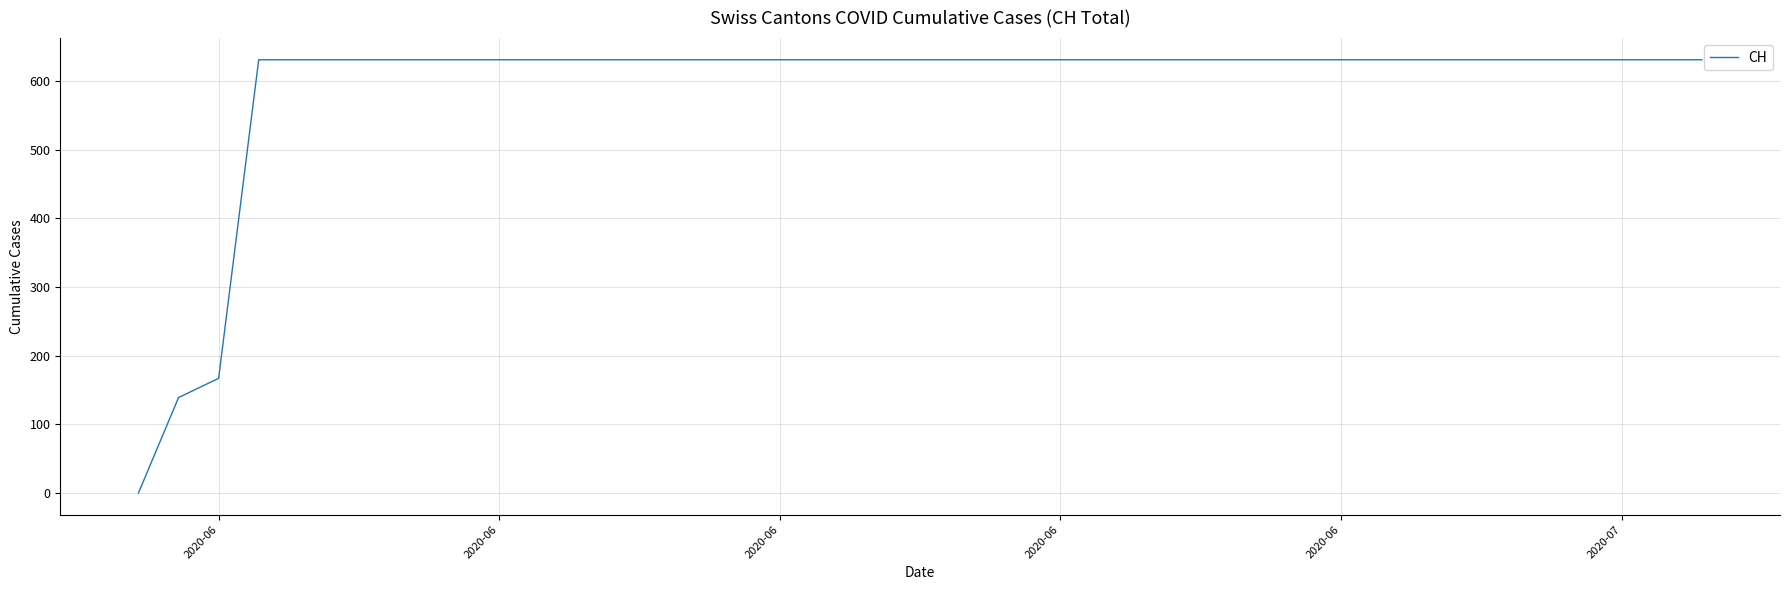

What is the maximum value shown in the chart?

631